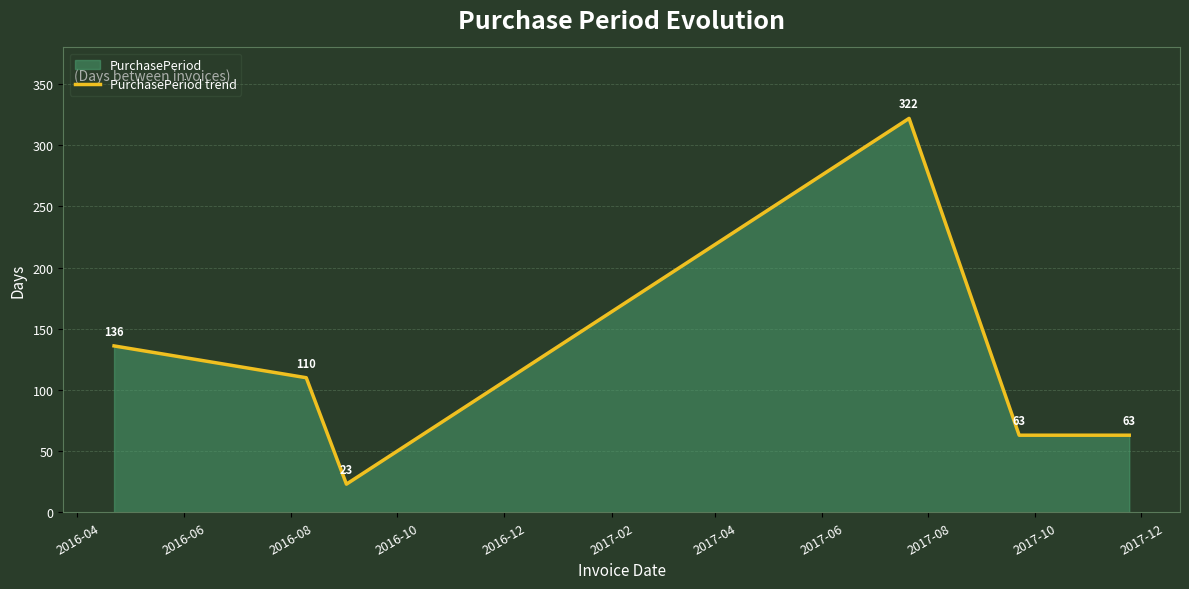

What is the average value?

120